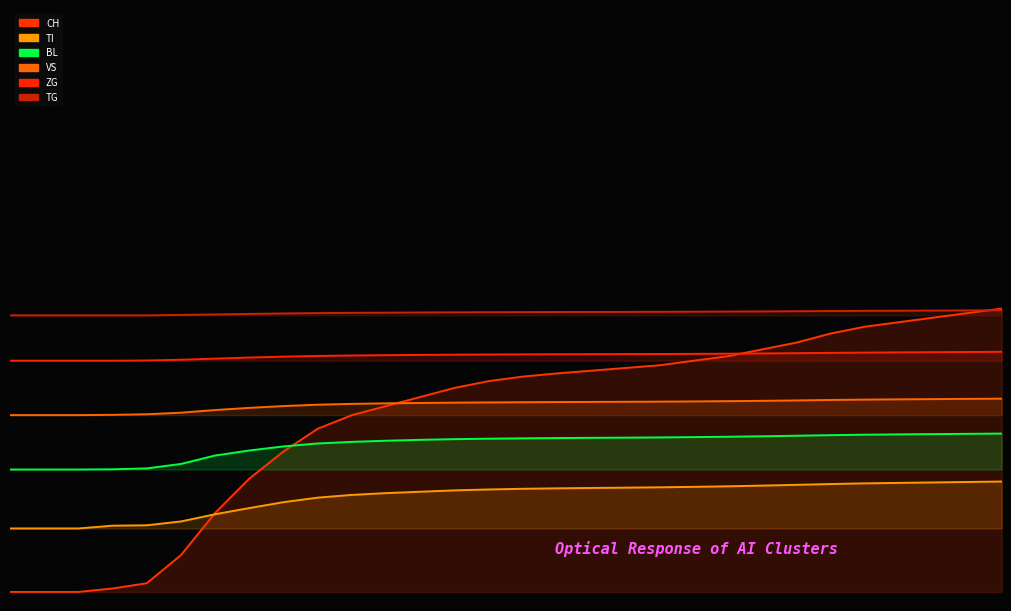

What is the value of the VS point at the 9th from the left?

4100